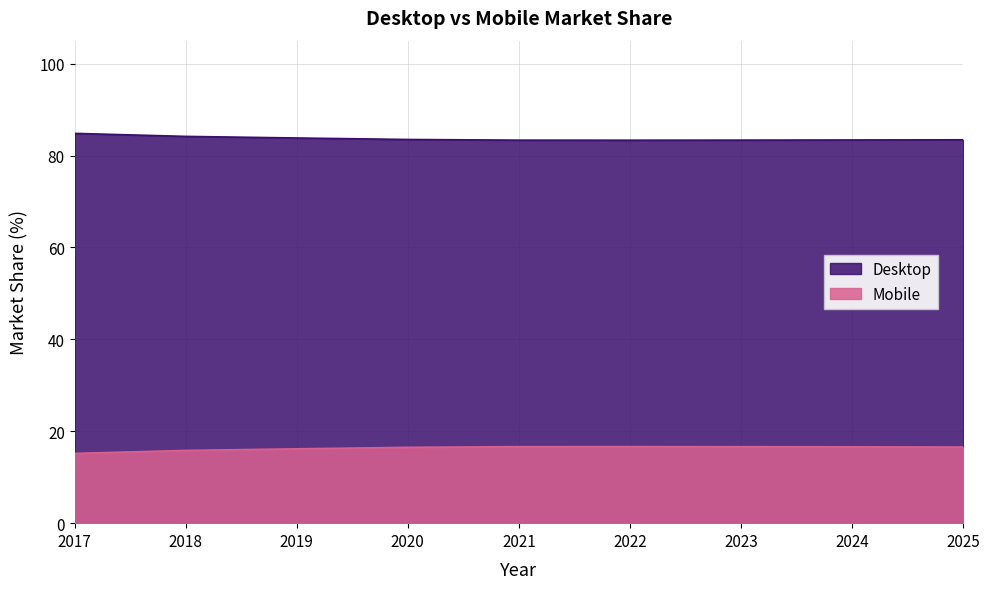

Between 2019 and 2020, which series saw the biggest shift?

Mobile